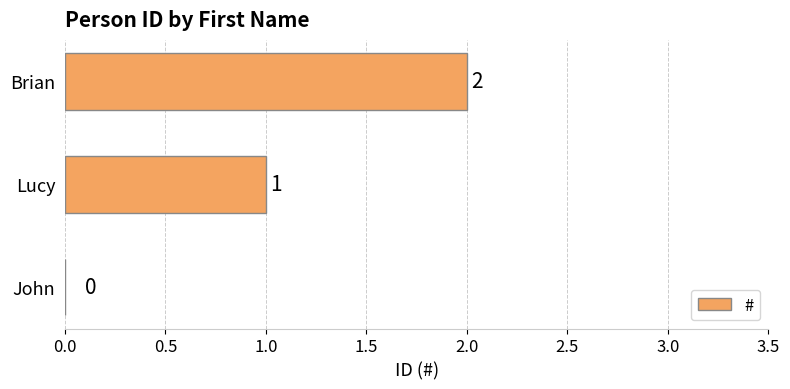

What is the average value?

1